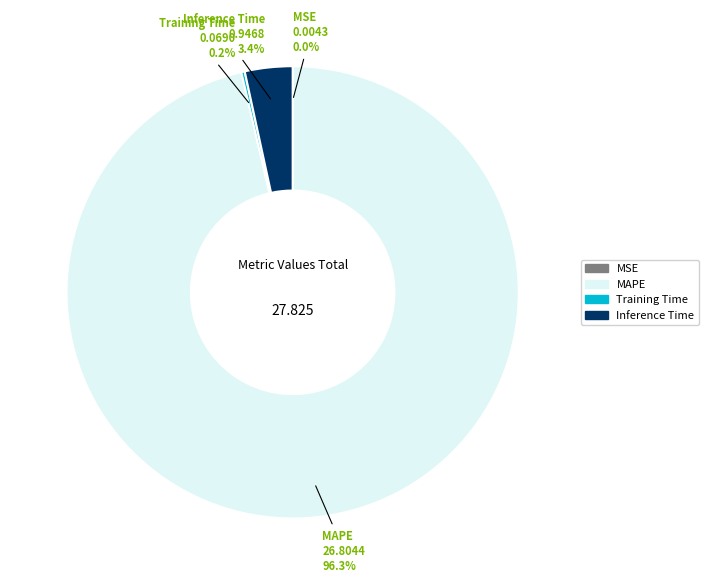

What is the largest slice in the pie chart?

MAPE